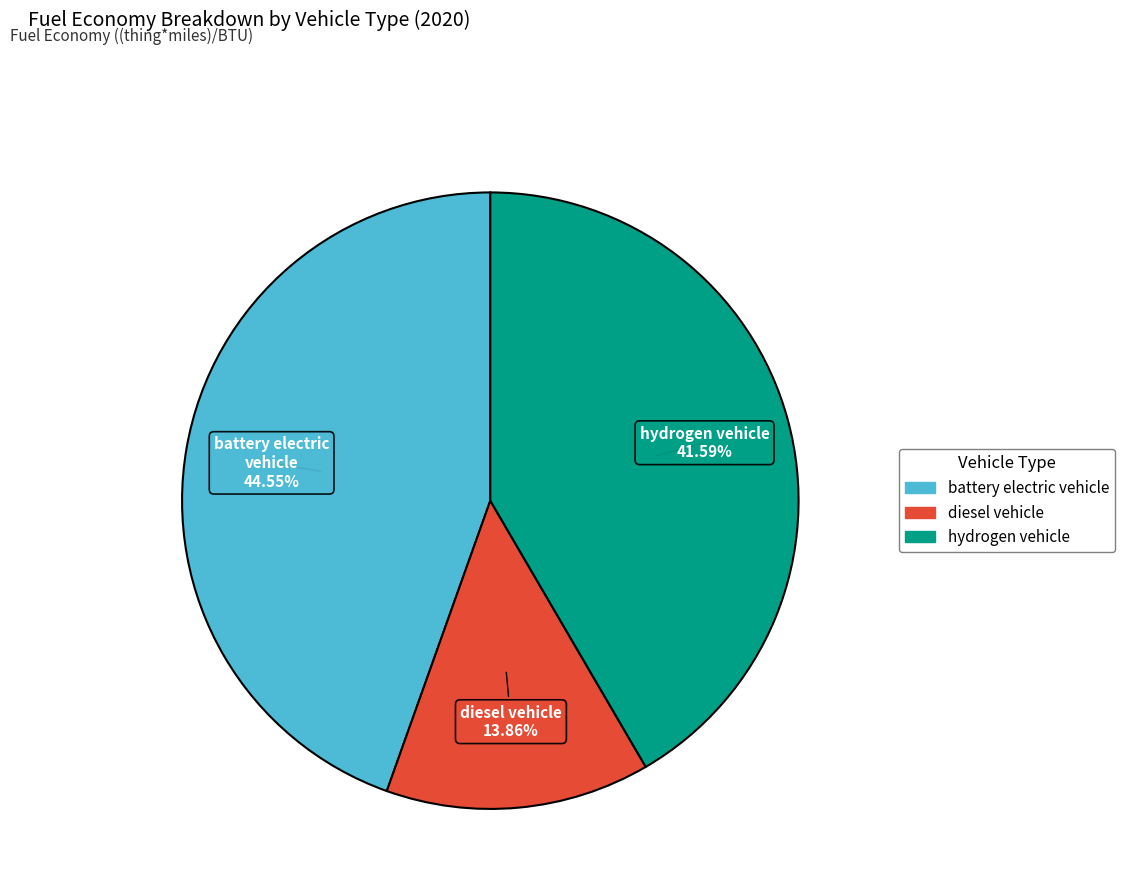

Which slice is the largest?

battery electric vehicle